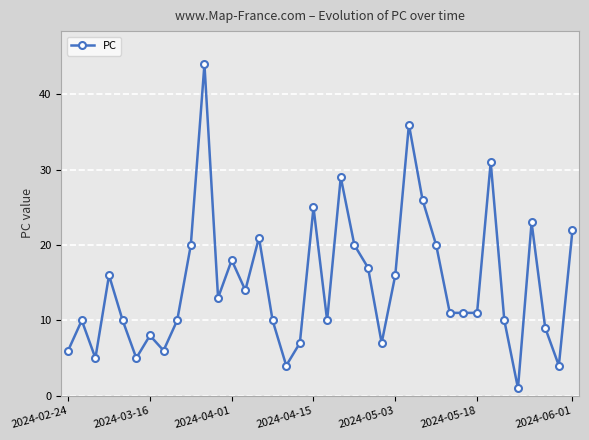

What is the value of the 28th point from the left?

20